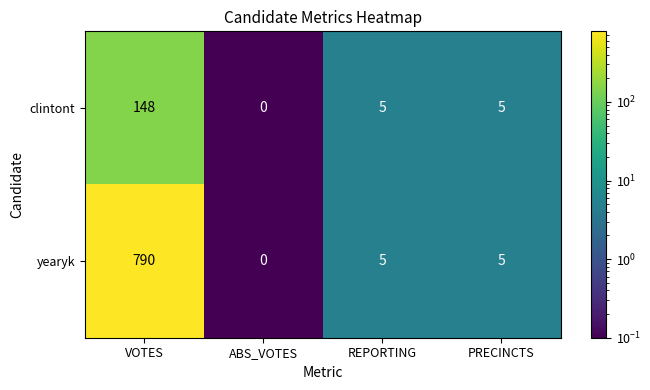

Which series has the largest total across all categories?

yearyk